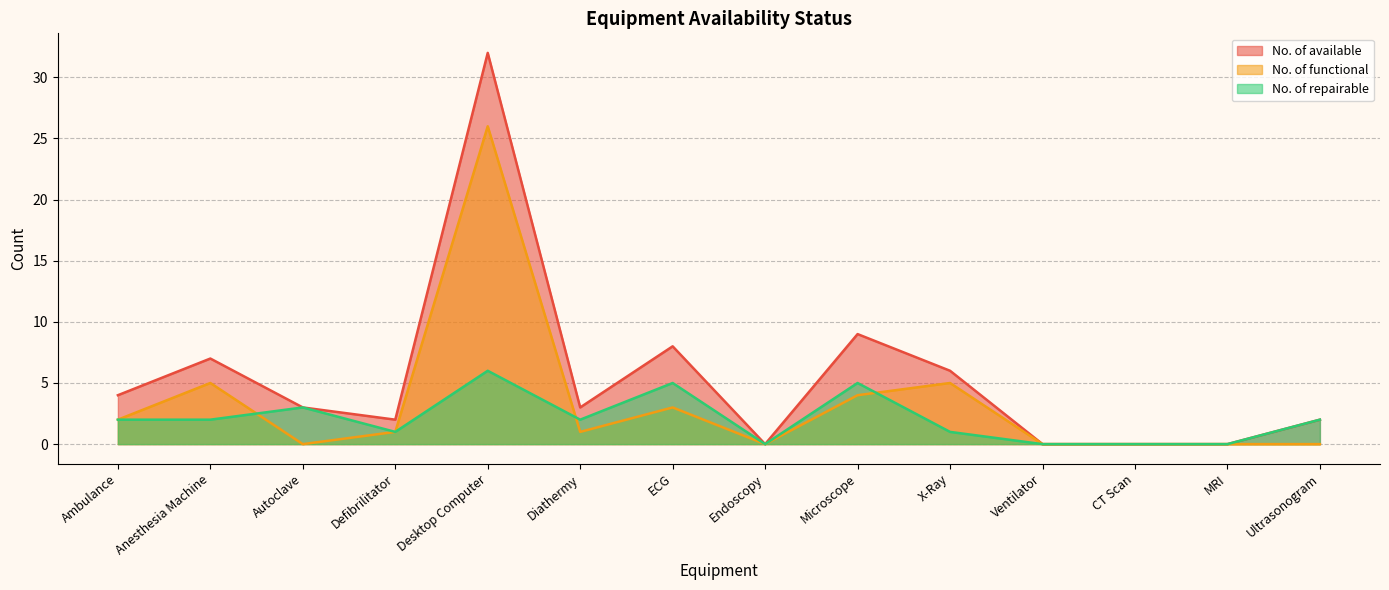

What is the label of the 14th point from the left?

Ultrasonogram